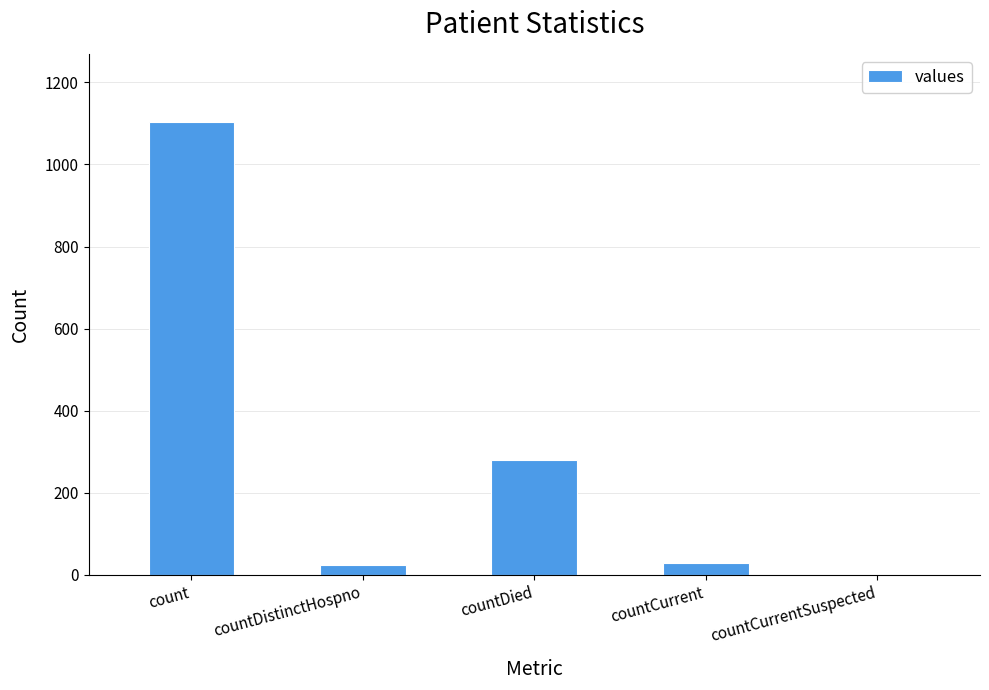

True or false: the data shows 29 at countCurrent.

True